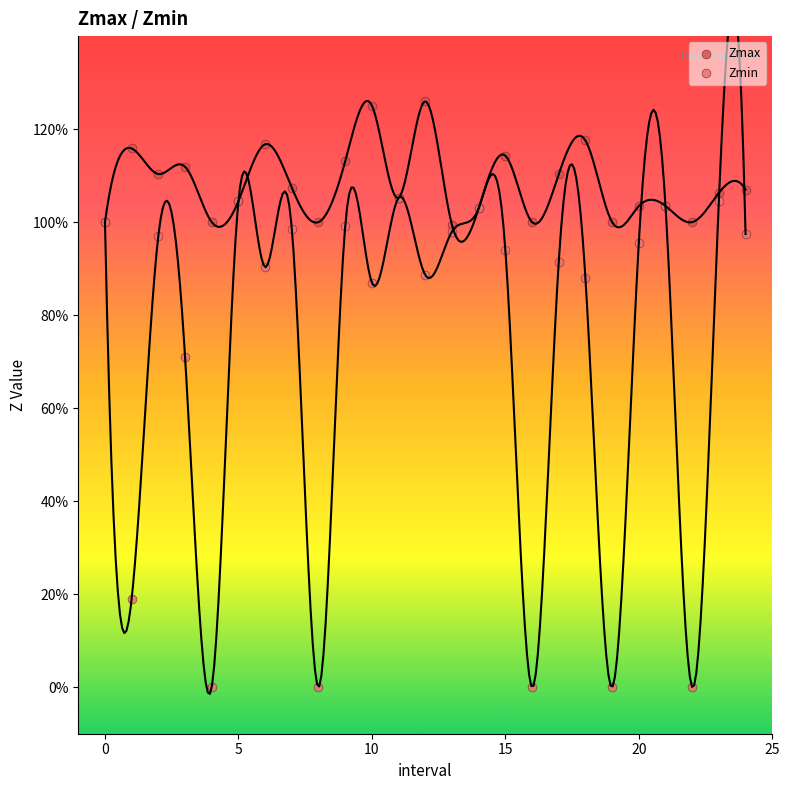

Which series has the widest spread of Y values?

Zmin